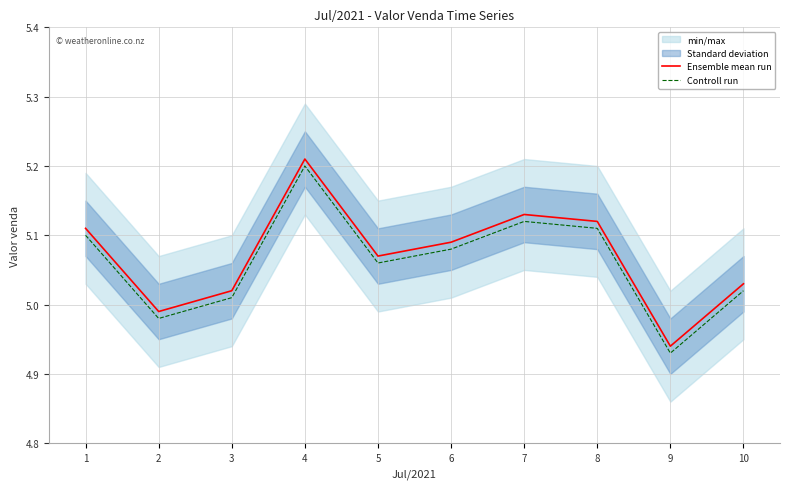

Is the value of Controll run at 5 greater than the value of Ensemble mean run at 9?

Yes